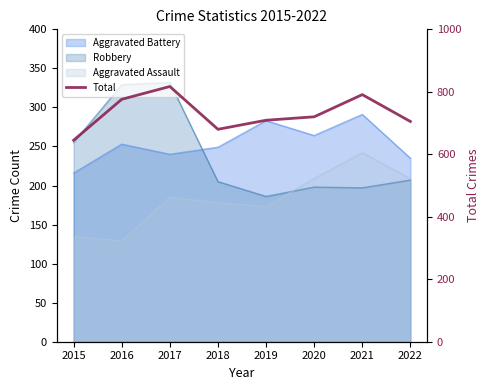

Which label corresponds to the largest value in the chart?

2017